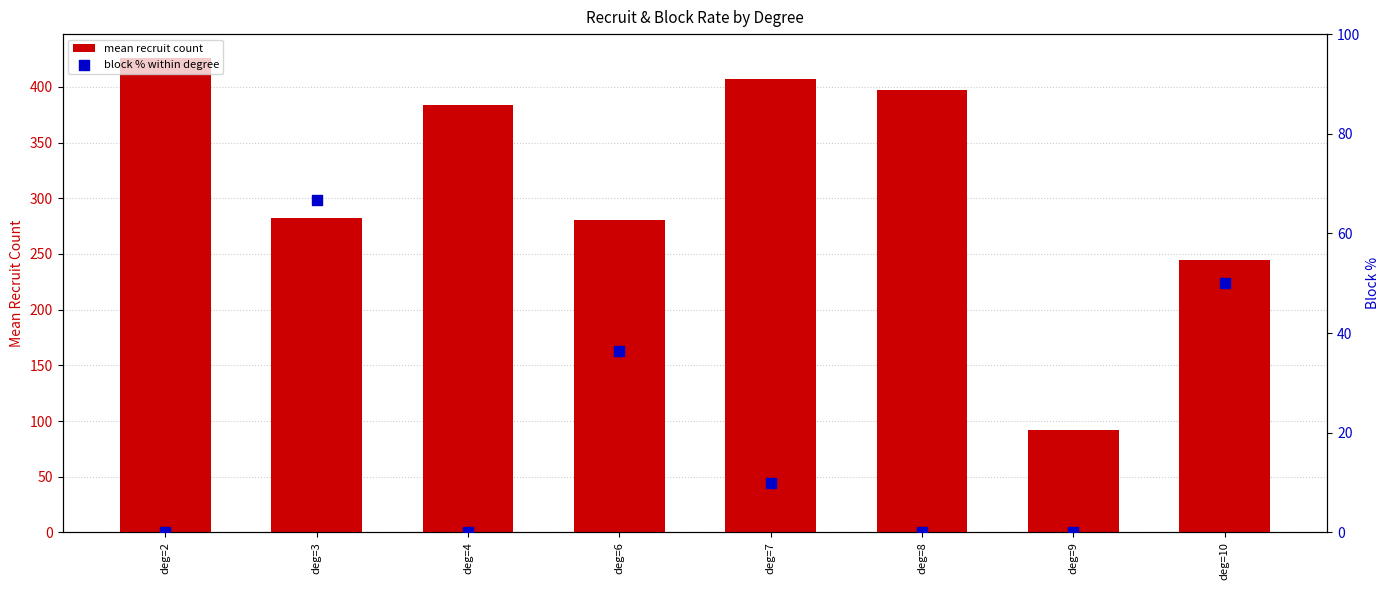

At which category is the sum across all series the highest?

deg=2